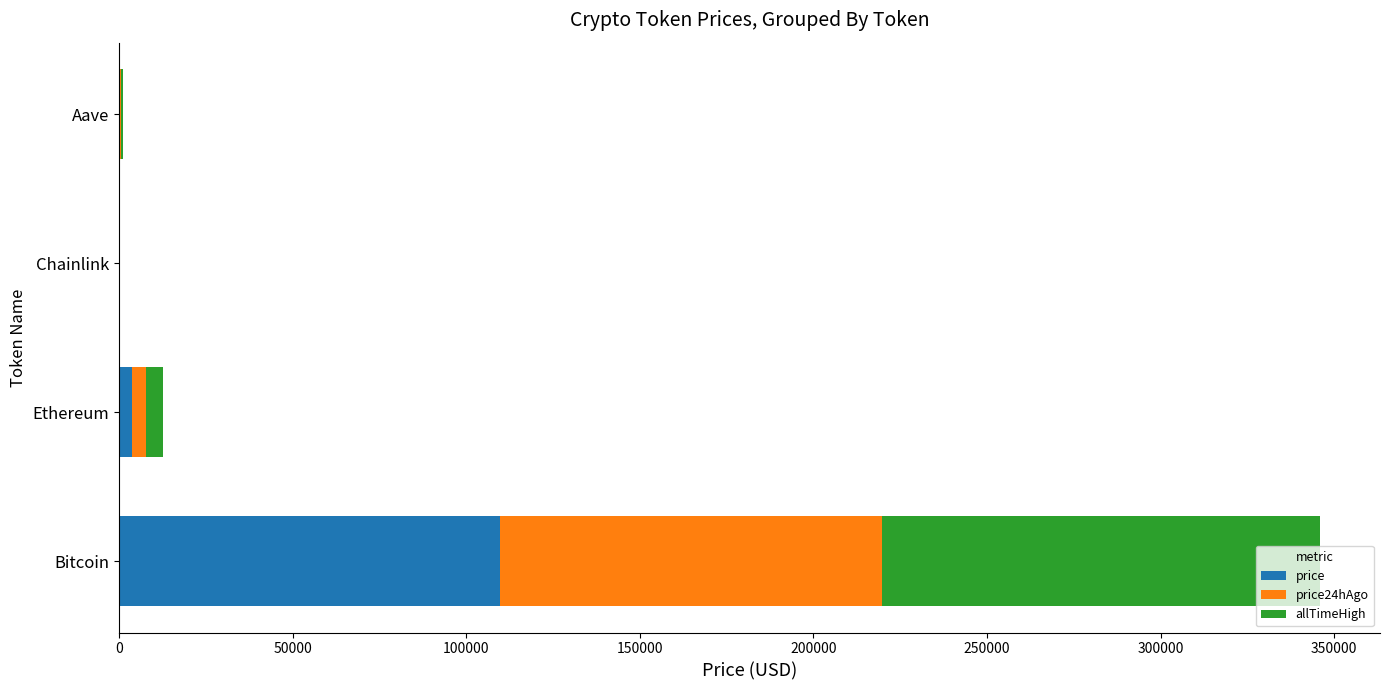

At which label is price closest to 54902?

Ethereum